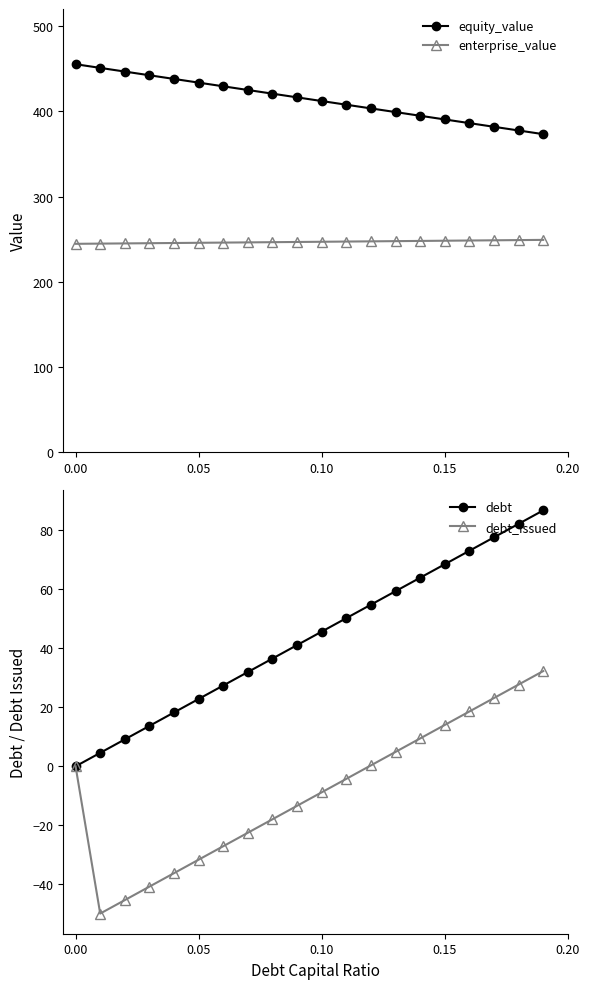

Reading left to right, extract all data points from this chart.

equity_value: 455.3	451.0	446.6	442.3	438.0	433.7	429.4	425.0	420.7	416.4	412.1	407.8	403.5	399.1	394.8	390.5	386.2	381.9	377.6	373.3
enterprise_value: 244.7	244.9	245.2	245.4	245.6	245.9	246.1	246.4	246.6	246.8	247.1	247.3	247.6	247.8	248.1	248.3	248.6	248.8	249.0	249.3
debt: 0.0	4.6	9.1	13.7	18.2	22.8	27.4	31.9	36.5	41.0	45.6	50.2	54.7	59.3	63.8	68.4	73.0	77.5	82.1	86.6
debt_issued: 0.0	-49.8	-45.3	-40.7	-36.2	-31.6	-27.0	-22.5	-17.9	-13.4	-8.8	-4.2	0.3	4.9	9.4	14.0	18.6	23.1	27.7	32.2